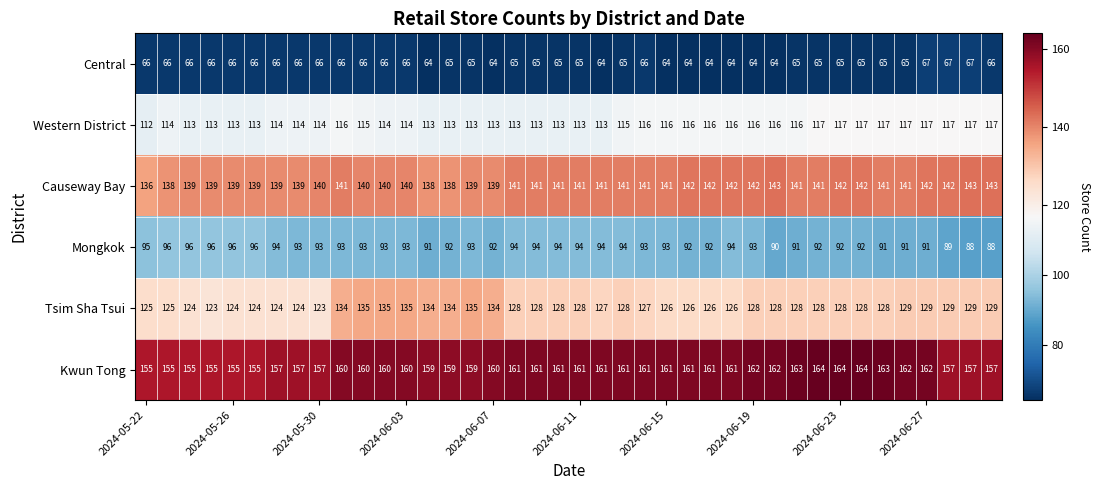

Which series has the largest total across all categories?

Kwun Tong